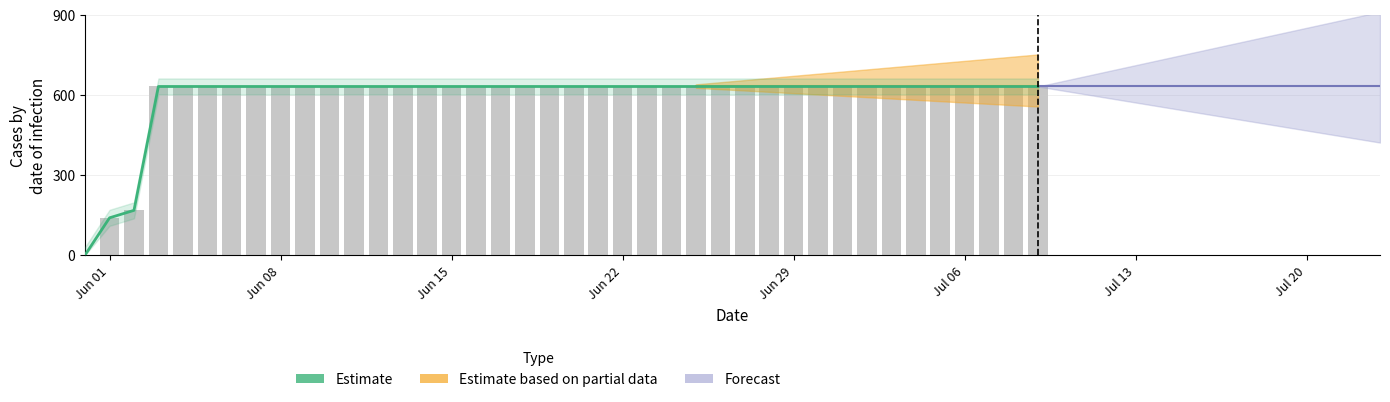

What is the difference between the maximum and minimum values in the Estimate series?

631